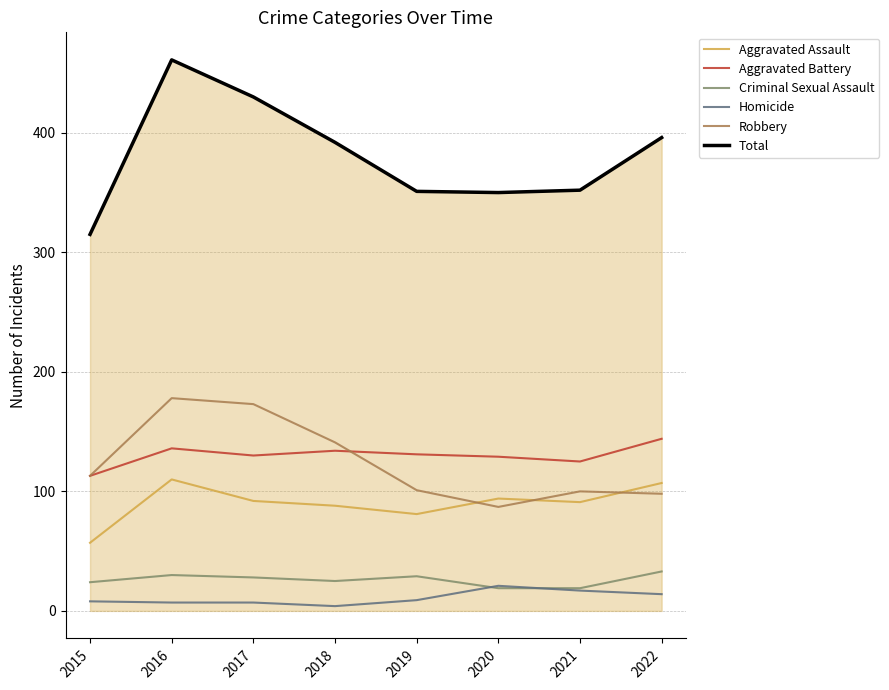

Is it true that Aggravated Battery equals 80 at 2020?

False